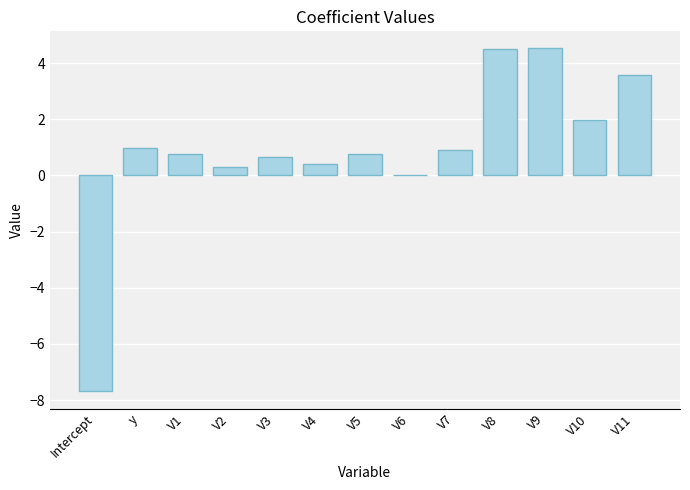

At which label does the data first exceed 0?

y